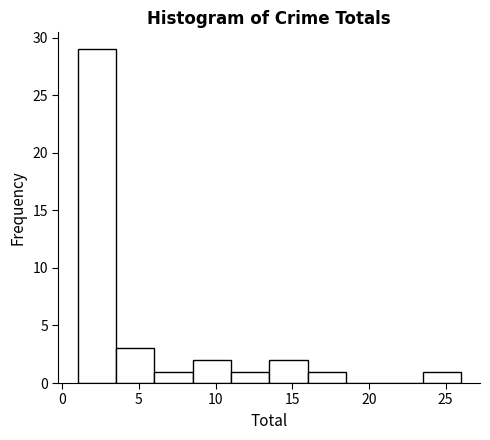

Over which range of the x-axis is the bar tallest?

1.0 to 3.5